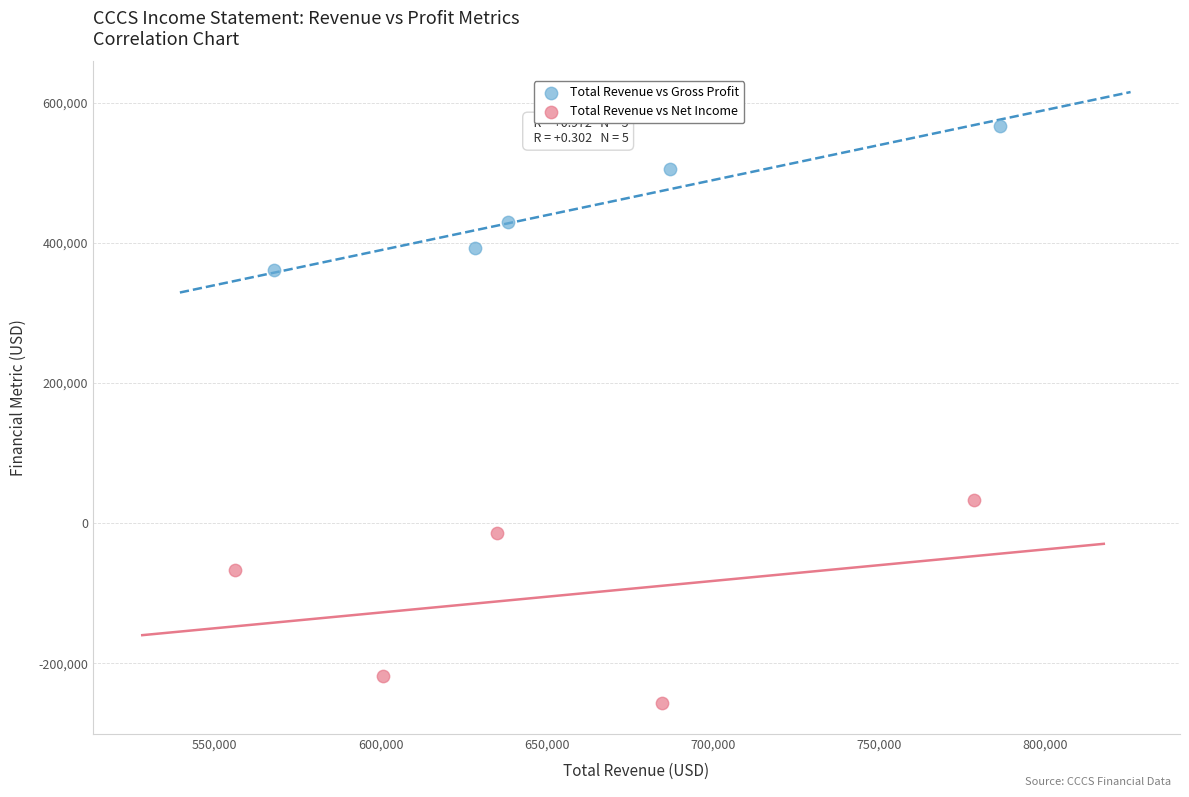

Which series has the widest spread of Y values?

Total Revenue vs Net Income